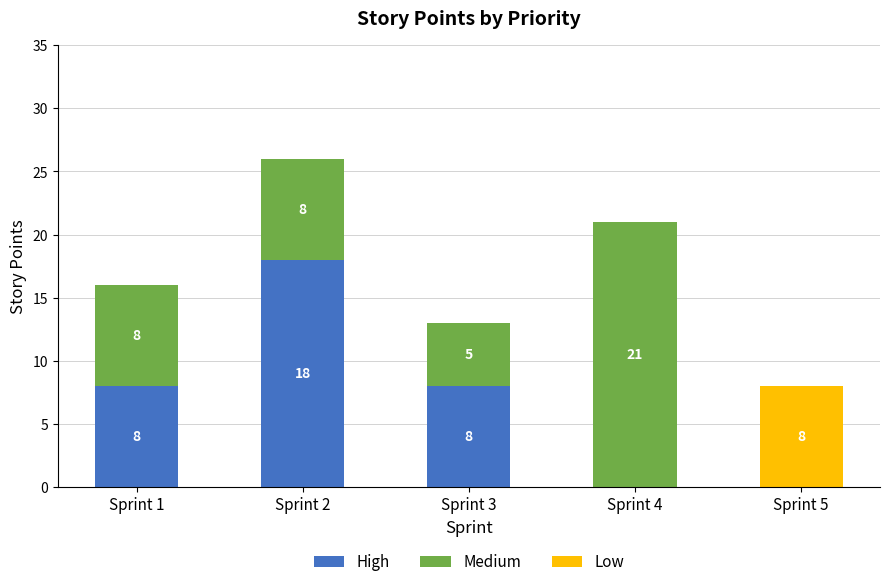

What is the total value across all series at Sprint 1?

16